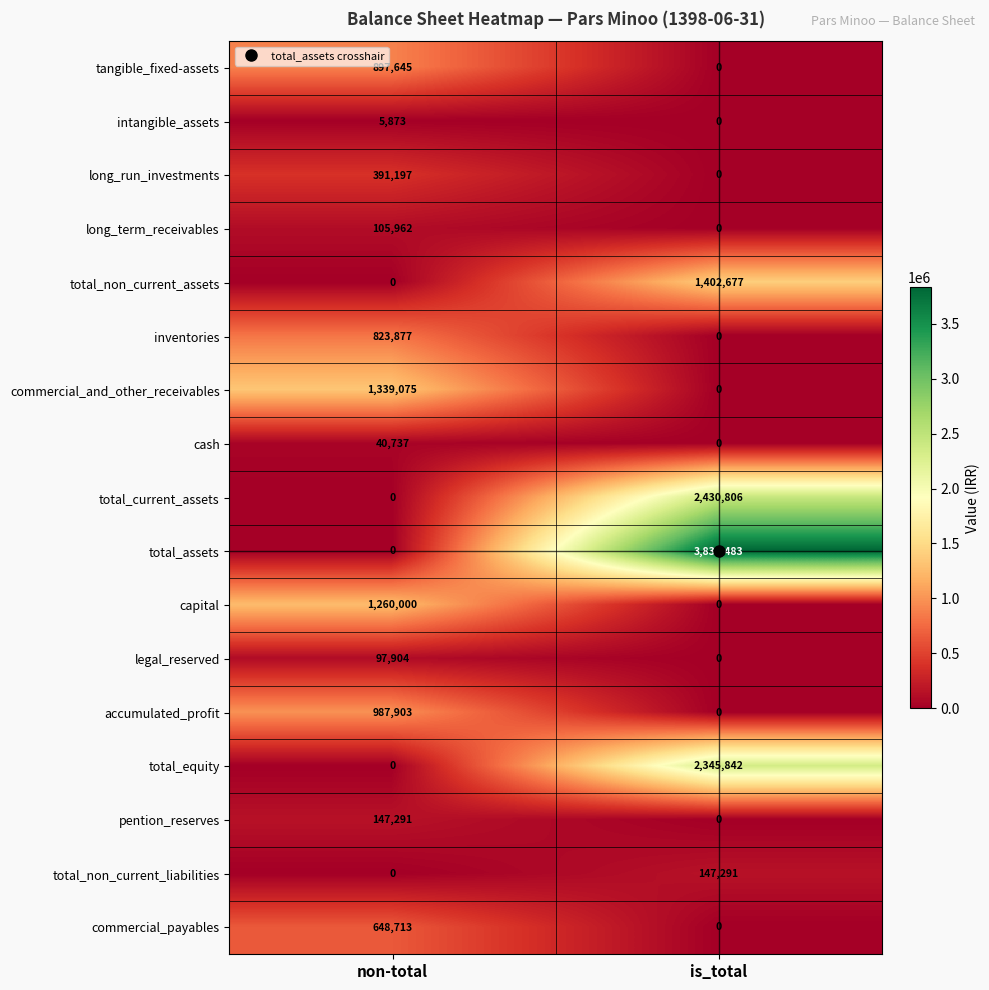

Rank the categories by long_term_receivables value from lowest to highest.

is_total, non-total